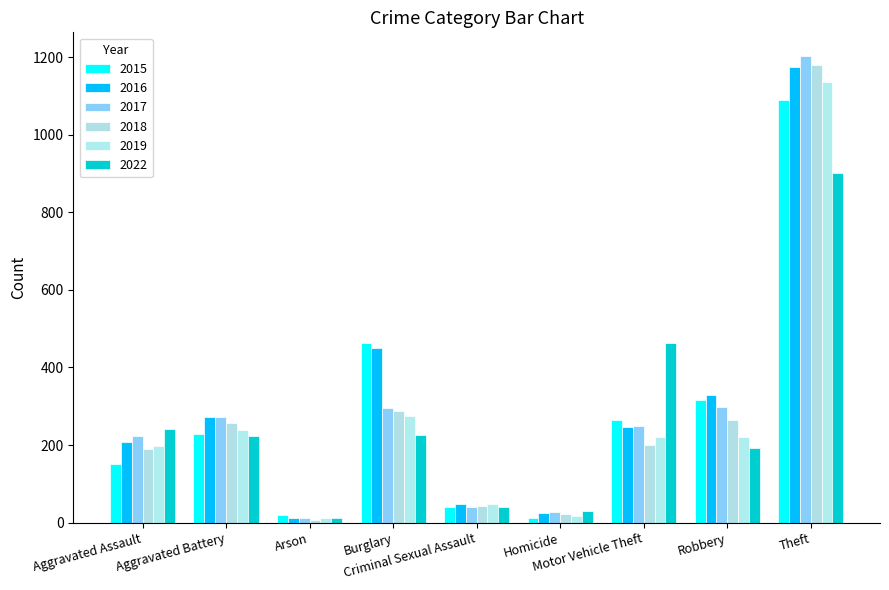

Rank the series at Homicide from highest to lowest value.

2022, 2017, 2016, 2018, 2019, 2015